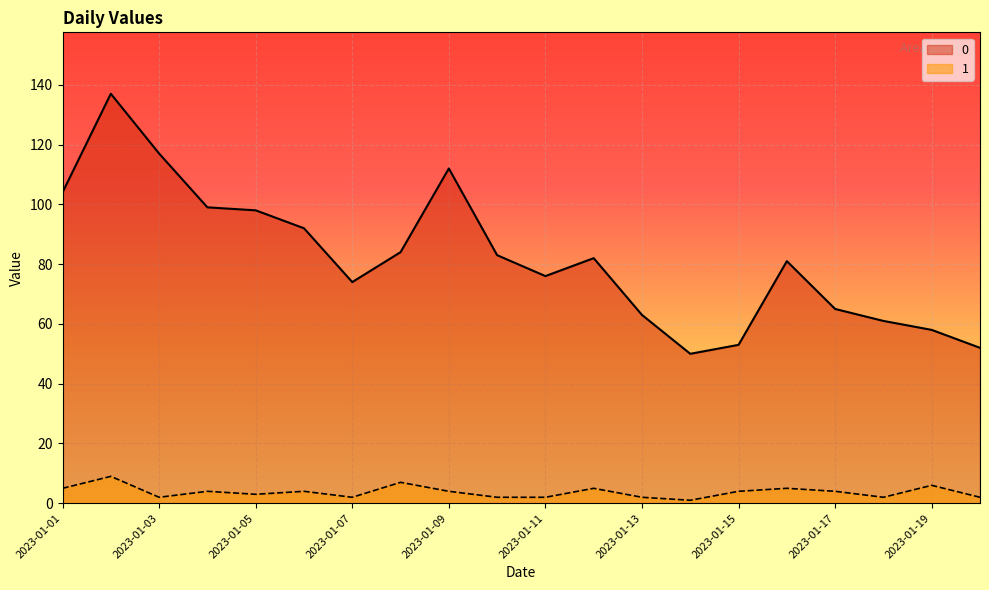

True or false: 0 and 1 intersect in this chart.

False